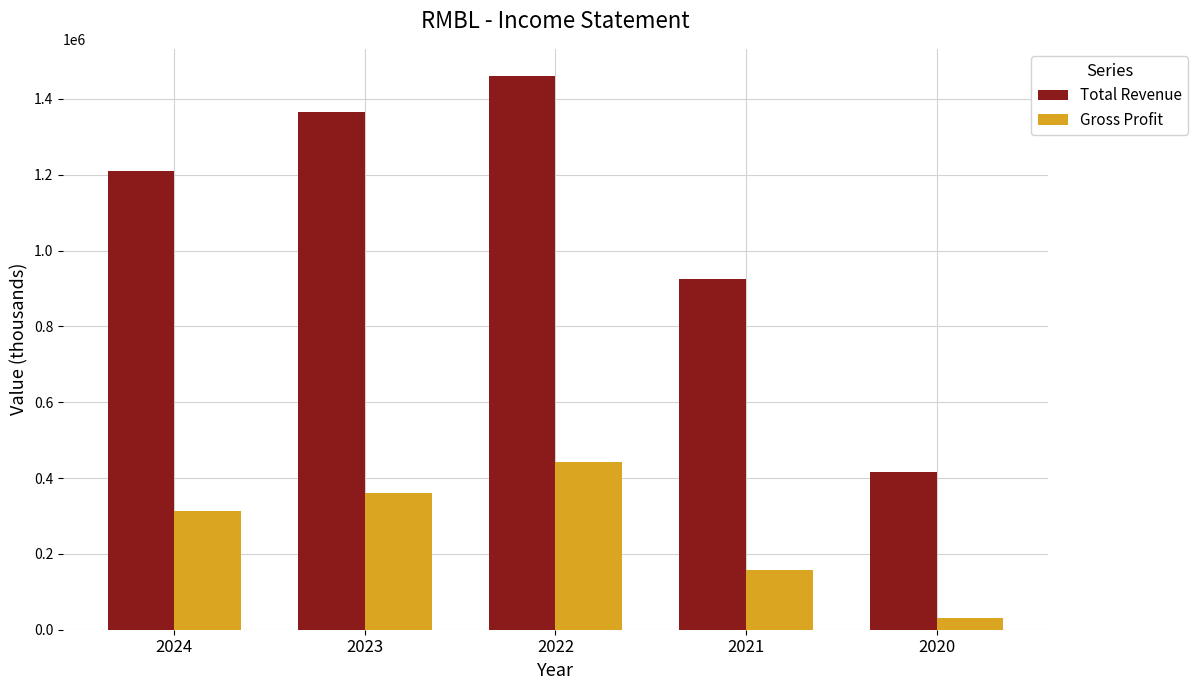

Rank the series by their maximum value, from lowest to highest.

Gross Profit, Total Revenue